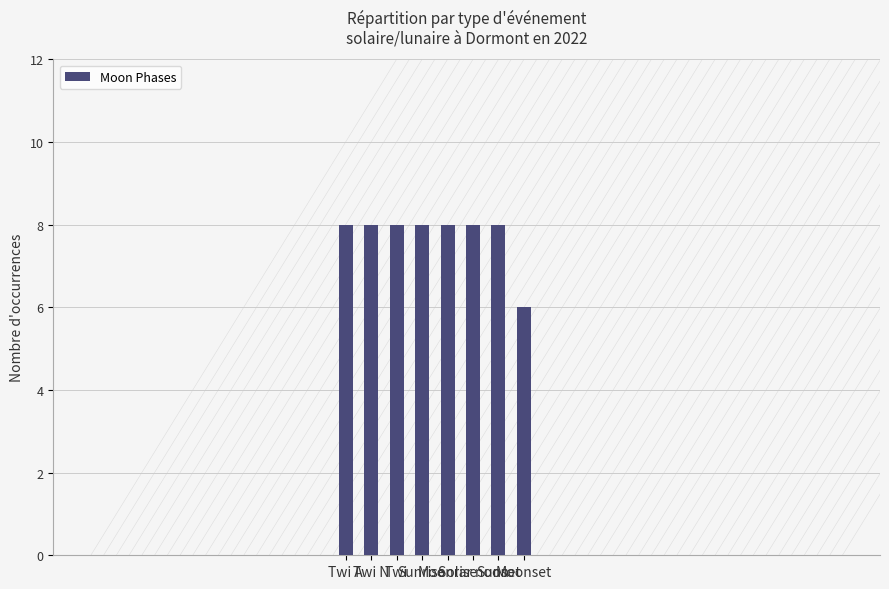

Reading left to right, transcribe all the data shown in this chart.

Twi A=8	Twi N=8	Twi=8	Sunrise=8	Moonrise=8	Solar noon=8	Sunset=8	Moonset=6